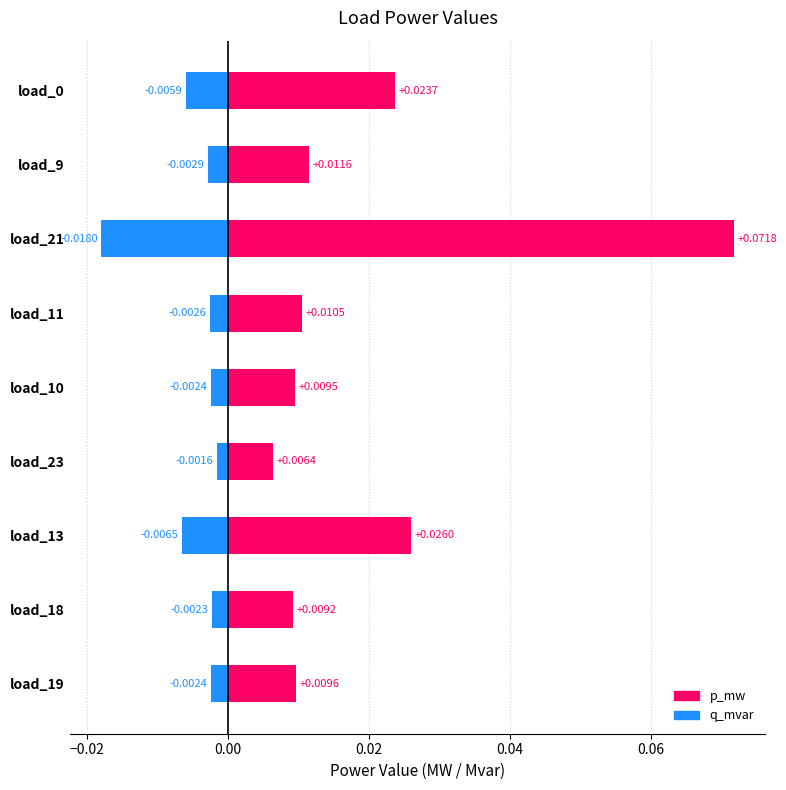

The q_mvar series shows -0.0 at load_18. True or false?

True